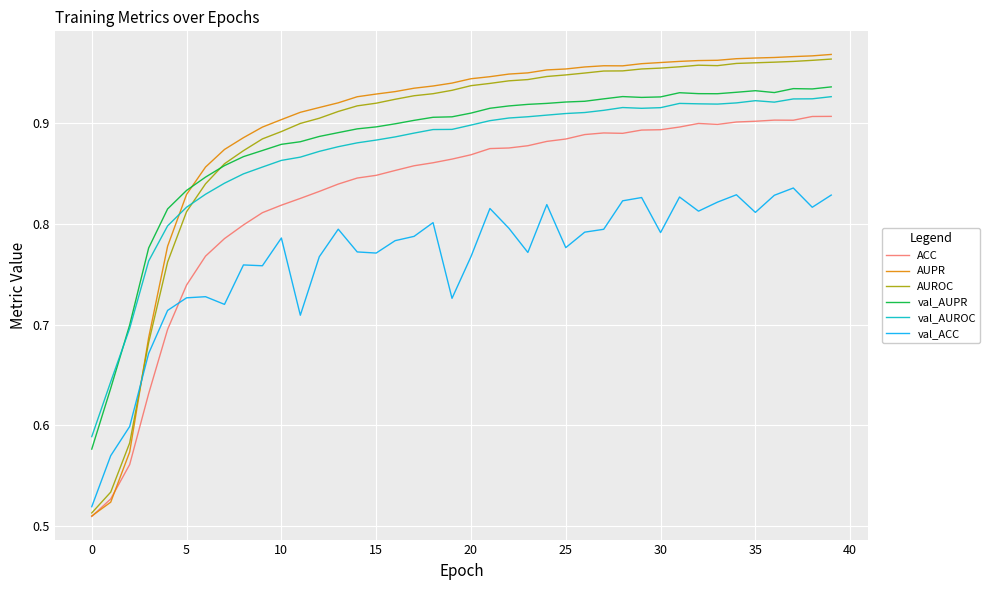

Which series has the largest range (max minus min)?

AUPR